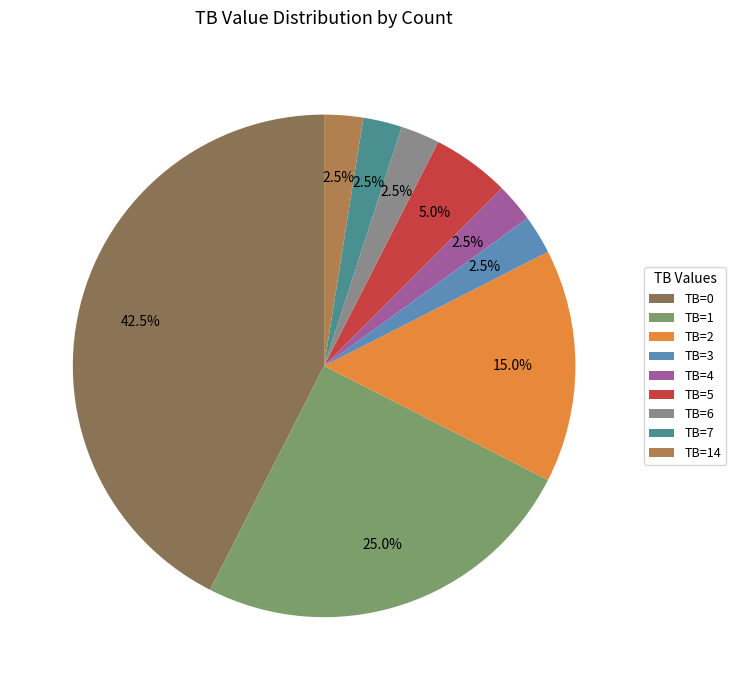

How many slices are in this pie chart?

9